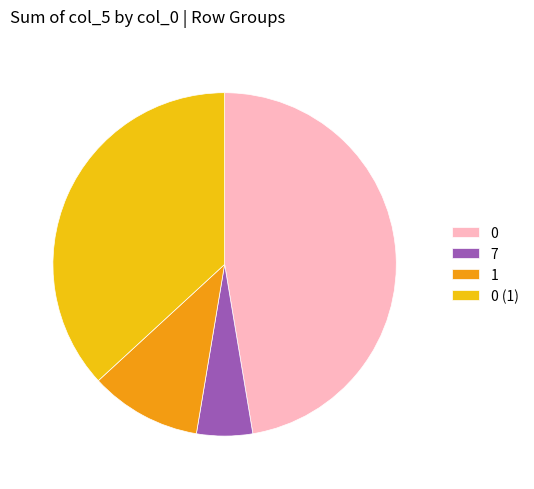

How many slices are in this pie chart?

4